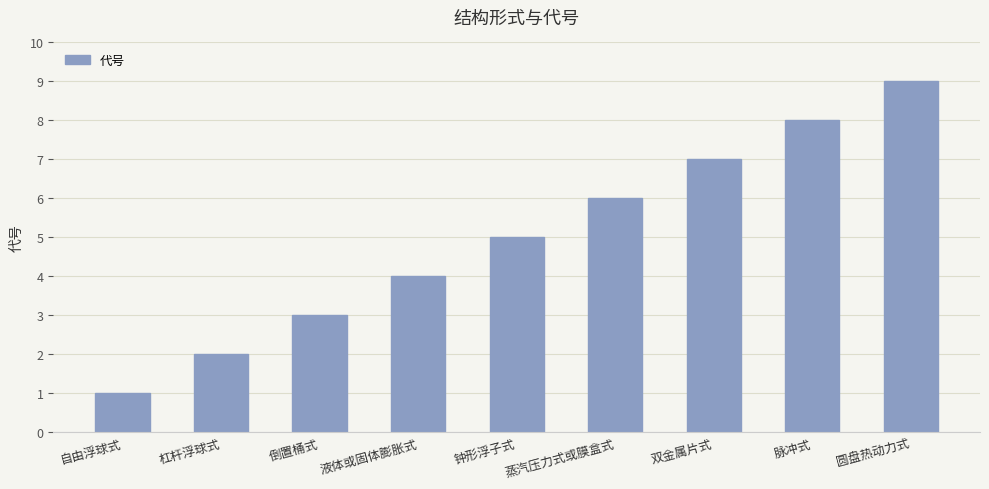

What is the maximum value shown in the chart?

9